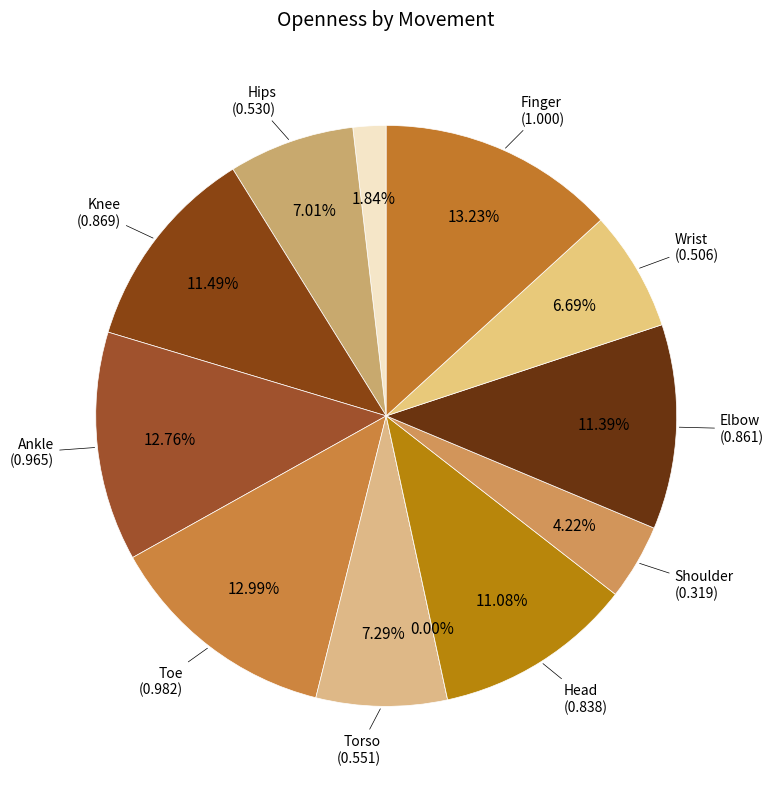

Rank the categories by value from lowest to highest.

Neck, Root, Shoulder, Wrist, Hips, Torso, Head, Elbow, Knee, Ankle, Toe, Finger